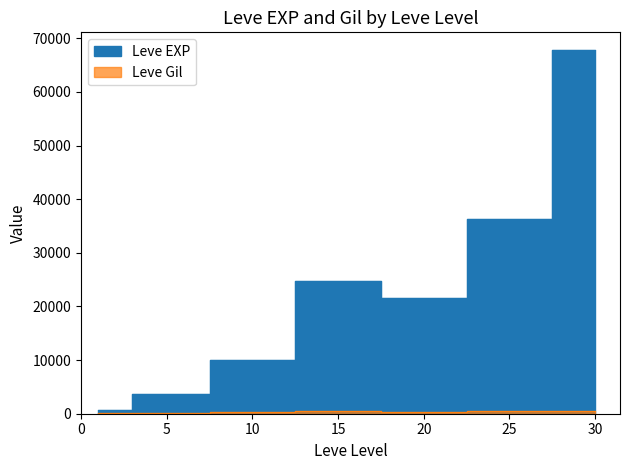

Rank the series by their maximum value, from lowest to highest.

Leve Gil, Leve EXP